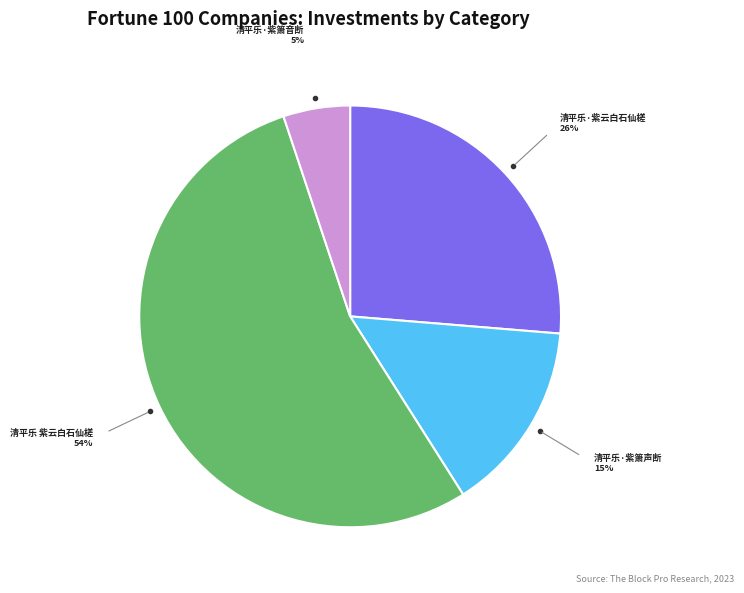

Count the number of slices in the pie.

4